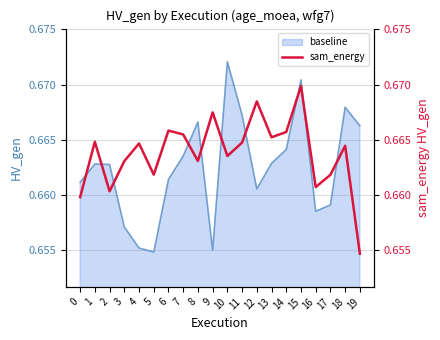

What is the value of the 13th point from the left?

0.7